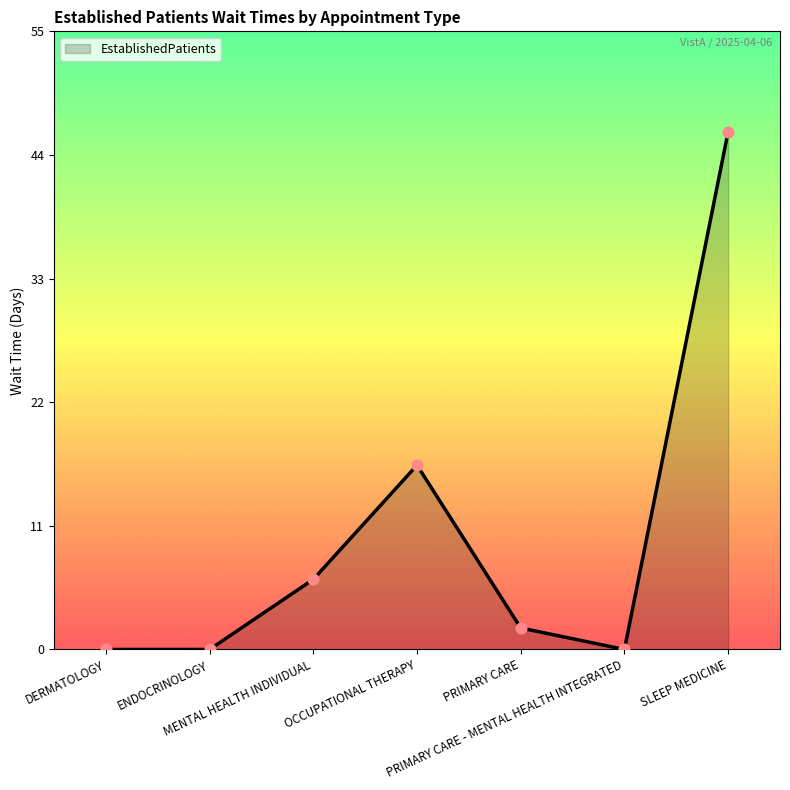

Between MENTAL HEALTH INDIVIDUAL and DERMATOLOGY, which is larger?

MENTAL HEALTH INDIVIDUAL